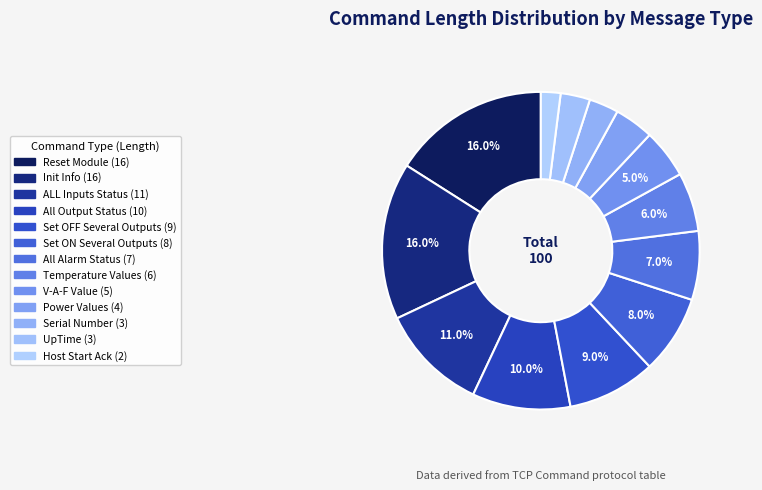

How many slices are in this pie chart?

13